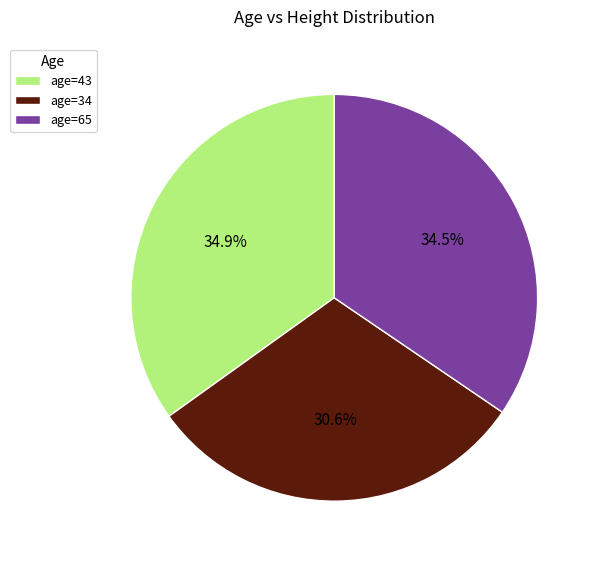

Which category has the smallest portion of the pie?

age=34